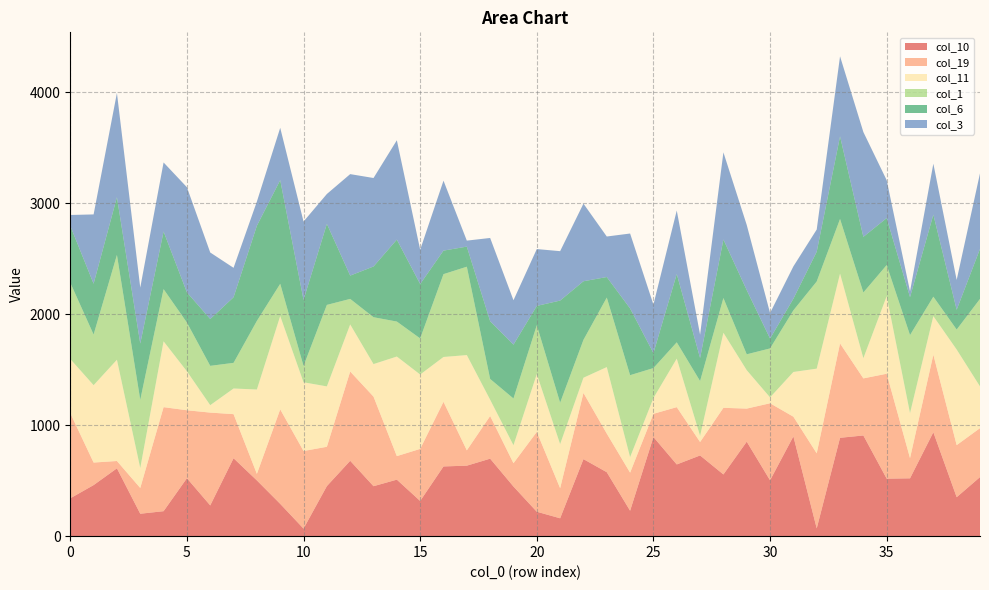

Reading left to right, what are all the values shown in this chart?

col_10: 0=341	1=460	2=611	3=202	4=225	5=522	6=277	7=702	8=502	9=291	10=68	11=451	12=679	13=450	14=509	15=317	16=628	17=635	18=698	19=447	20=220	21=161	22=694	23=576	24=229	25=893	26=646	27=727	28=556	29=851	30=503	31=899	32=70	33=886	34=907	35=518	36=521	37=936	38=351	39=532
col_19: 0=767	1=203	2=66	3=232	4=937	5=612	6=836	7=397	8=59	9=851	10=699	11=354	12=804	13=807	14=212	15=469	16=582	17=138	18=384	19=210	20=719	21=271	22=596	23=348	24=343	25=209	26=516	27=121	28=600	29=298	30=694	31=177	32=676	33=850	34=514	35=945	36=182	37=698	38=469	39=441
col_11: 0=488	1=697	2=912	3=180	4=593	5=351	6=67	7=231	8=760	9=841	10=619	11=544	12=424	13=293	14=897	15=670	16=404	17=858	18=147	19=162	20=521	21=397	22=137	23=599	24=140	25=142	26=437	27=56	28=676	29=346	30=53	31=403	32=763	33=629	34=182	35=699	36=405	37=348	38=861	39=376
col_1: 0=687	1=456	2=944	3=614	4=470	5=439	6=354	7=231	8=618	9=290	10=147	11=734	12=230	13=422	14=315	15=325	16=746	17=796	18=187	19=421	20=440	21=373	22=341	23=626	24=738	25=270	26=147	27=493	28=313	29=143	30=441	31=555	32=785	33=492	34=592	35=280	36=703	37=175	38=180	39=788
col_6: 0=512	1=458	2=520	3=507	4=519	5=272	6=422	7=591	8=857	9=934	10=595	11=730	12=210	13=457	14=738	15=490	16=212	17=181	18=520	19=485	20=174	21=920	22=528	23=185	24=601	25=135	26=615	27=208	28=527	29=578	30=89	31=105	32=268	33=744	34=501	35=423	36=342	37=739	38=178	39=450
col_3: 0=98	1=624	2=939	3=504	4=622	5=947	6=599	7=265	8=218	9=471	10=706	11=269	12=914	13=797	14=895	15=309	16=630	17=54	18=750	19=400	20=512	21=445	22=699	23=365	24=675	25=437	26=572	27=210	28=785	29=587	30=230	31=291	32=200	33=721	34=944	35=341	36=52	37=459	38=269	39=681